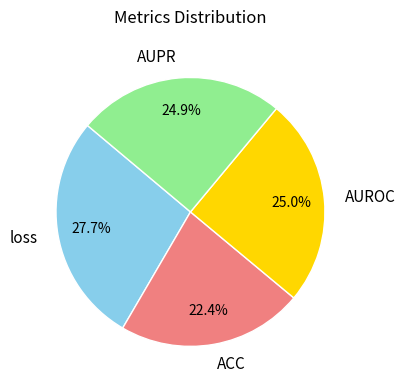

Which has a higher value, AUROC or ACC?

AUROC